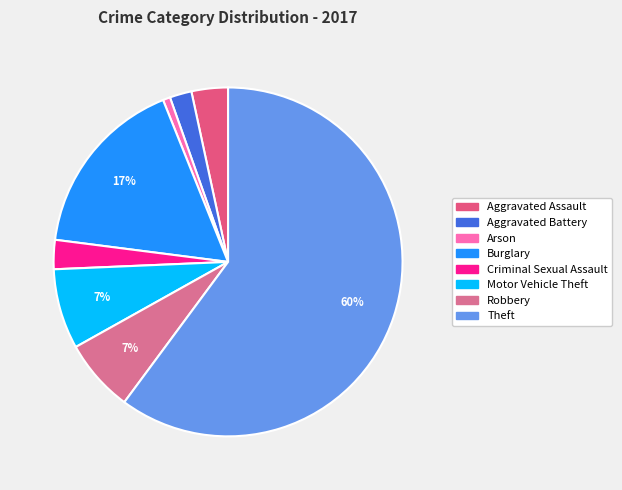

How many segments does this pie chart have?

8